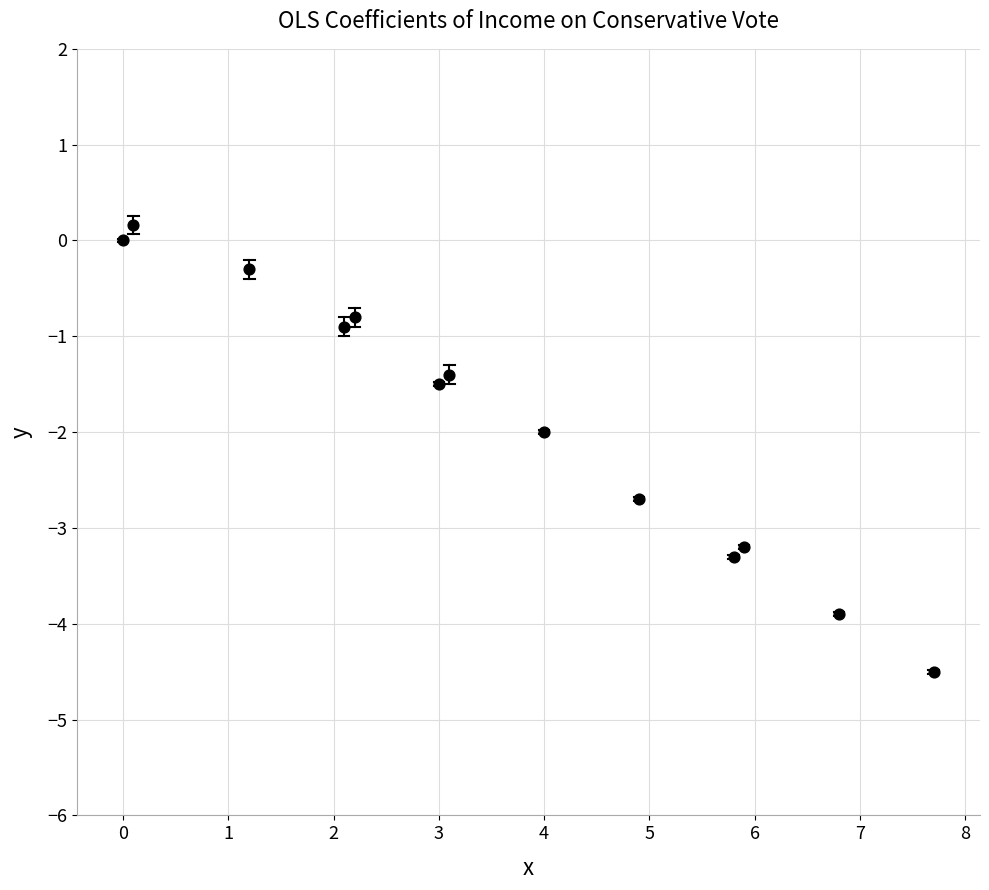

What is the range of X values (max minus min)?

7.7